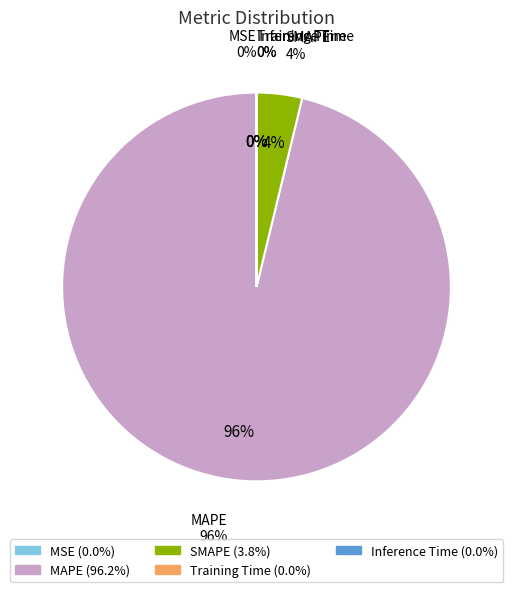

Which category accounts for the majority?

MAPE